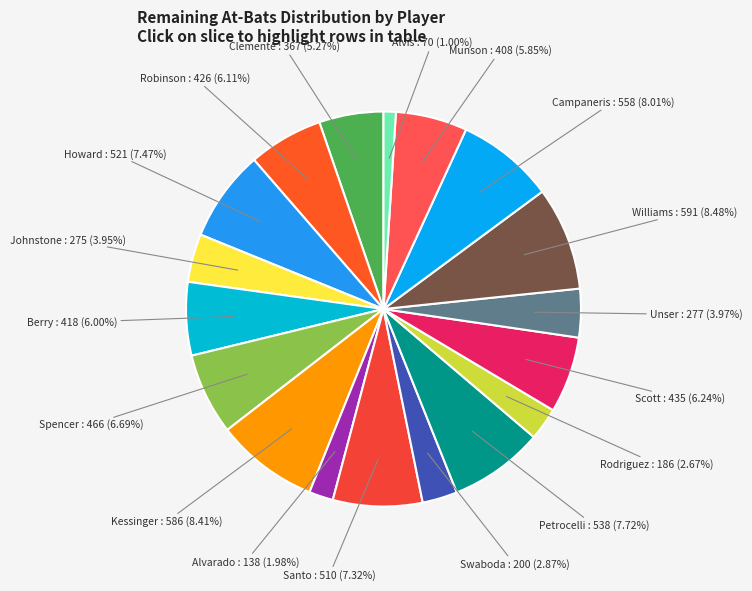

What percentage is the Munson slice, to the nearest percent?

6%